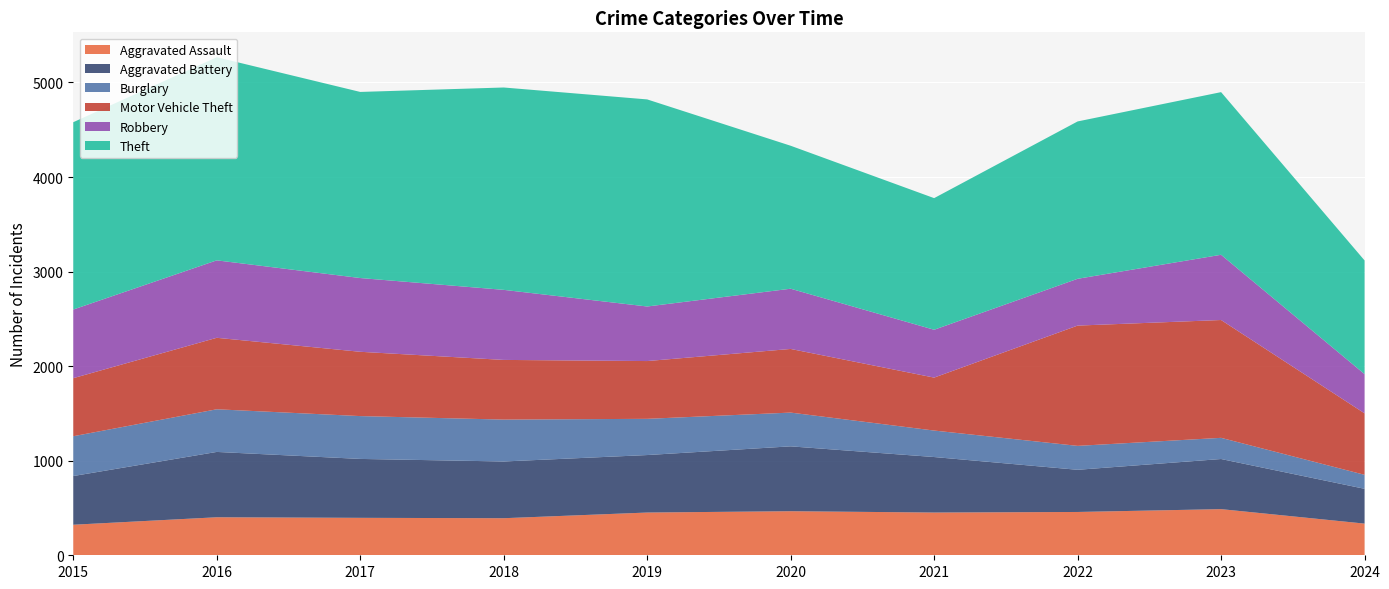

Reading right to left, extract all data points from this chart.

Aggravated Assault: 335	488	458	452	466	452	392	396	402	323
Aggravated Battery: 368	530	446	587	686	608	600	623	691	515
Burglary: 148	224	253	280	357	383	443	453	451	421
Motor Vehicle Theft: 650	1246	1272	560	673	611	631	680	756	614
Robbery: 415	690	495	506	637	577	741	780	819	726
Theft: 1202	1720	1664	1392	1512	2190	2140	1968	2148	1981